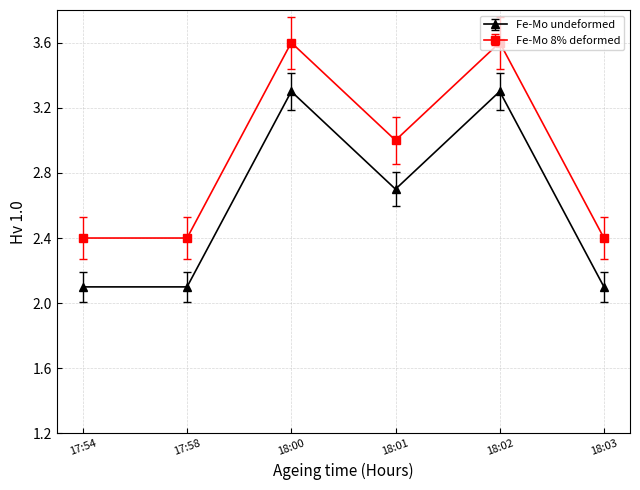

How many data points does each series have?

6